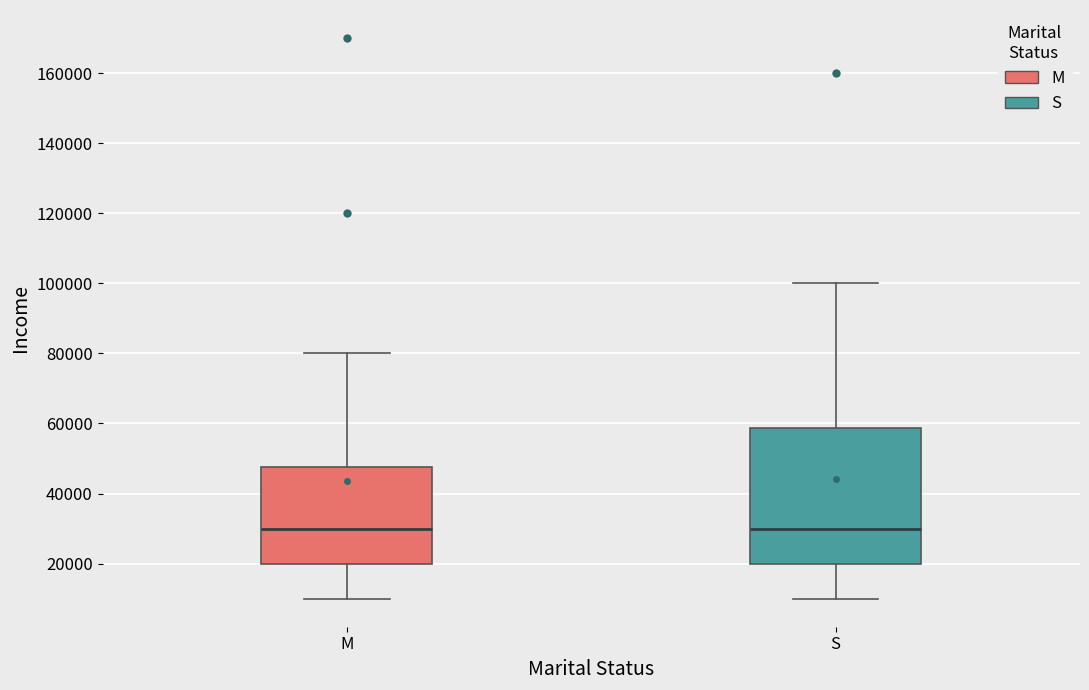

Reading left to right, read every box against the y-axis: the position of its median line, the range the box covers, and the ends of its whiskers. The values are not printed on the chart, so give them approximately, as read against the axis.

M: median 30000, box 20000 to 48000, whiskers 10000 to 80000
S: median 30000, box 20000 to 58000, whiskers 10000 to 100000